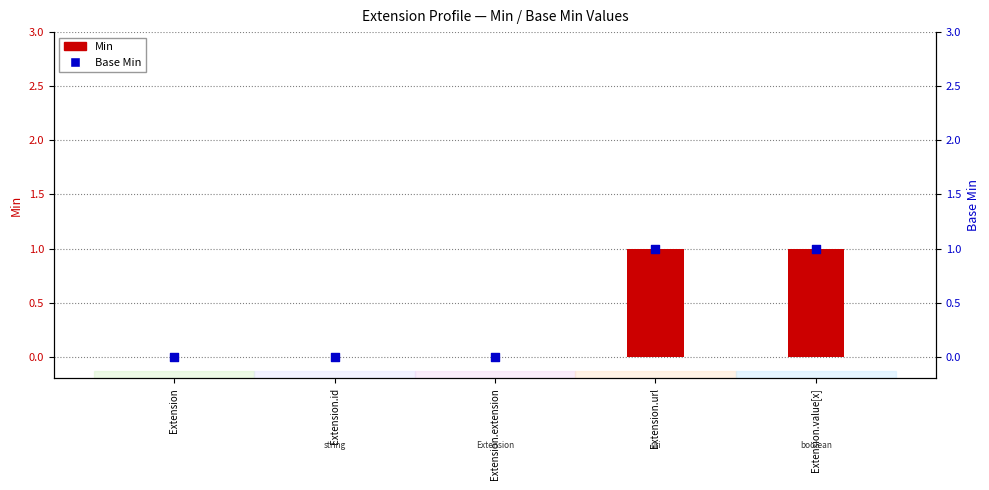

At how many categories does at least one series exceed 0?

2